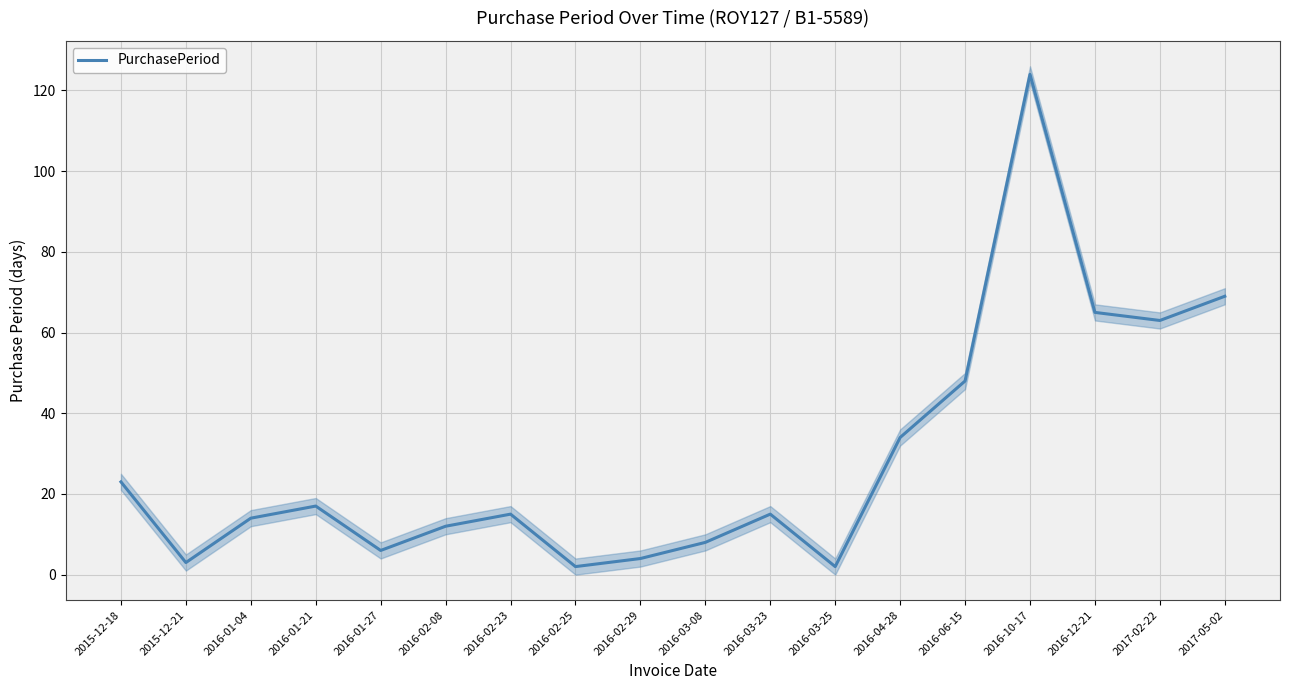

Reading left to right, transcribe all the data shown in this chart.

2015-12-18=23	2015-12-21=3	2016-01-04=14	2016-01-21=17	2016-01-27=6	2016-02-08=12	2016-02-23=15	2016-02-25=2	2016-02-29=4	2016-03-08=8	2016-03-23=15	2016-03-25=2	2016-04-28=34	2016-06-15=48	2016-10-17=124	2016-12-21=65	2017-02-22=63	2017-05-02=69